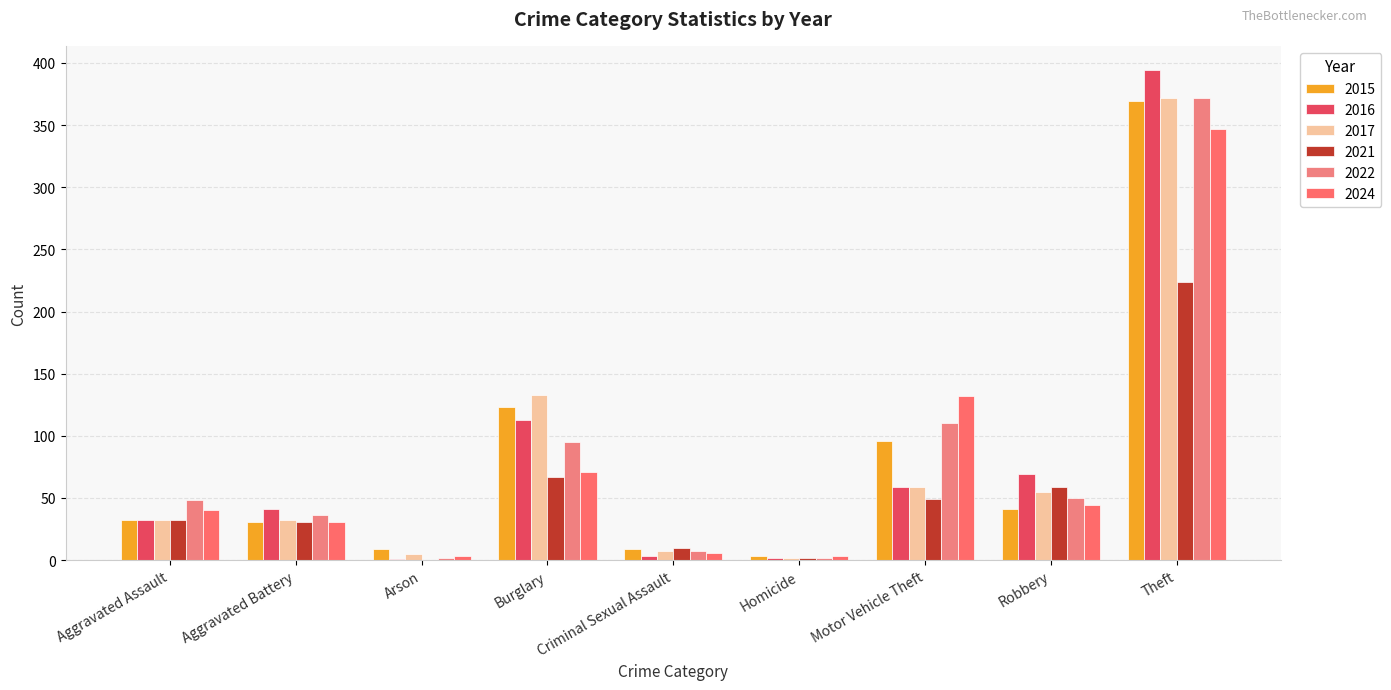

What is the sum of the 2022 values at Robbery and Theft?

422